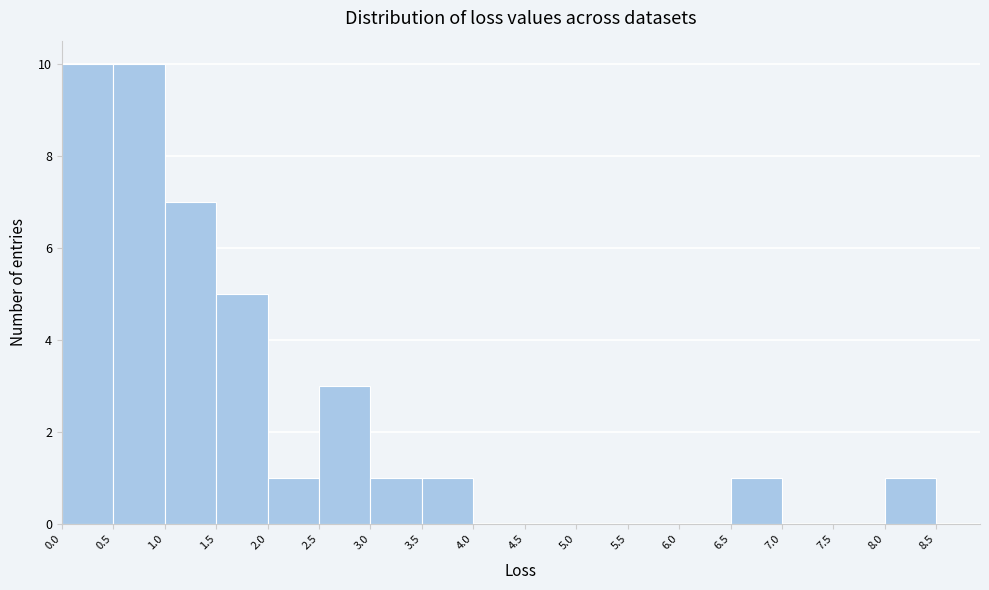

Reading left to right, list every bar in this chart as the range it spans on the x-axis followed by its height. The values are not printed on the chart, so give them approximately, as read against the axis.

0.0 to 0.5: 10
0.5 to 1.0: 10
1.0 to 1.5: 7
1.5 to 2.0: 5
2.0 to 2.5: 1
2.5 to 3.0: 3
3.0 to 3.5: 1
3.5 to 4.0: 1
4.0 to 4.5: 0
4.5 to 5.0: 0
5.0 to 5.5: 0
5.5 to 6.0: 0
6.0 to 6.5: 0
6.5 to 7.0: 1
7.0 to 7.5: 0
7.5 to 8.0: 0
8.0 to 8.5: 1